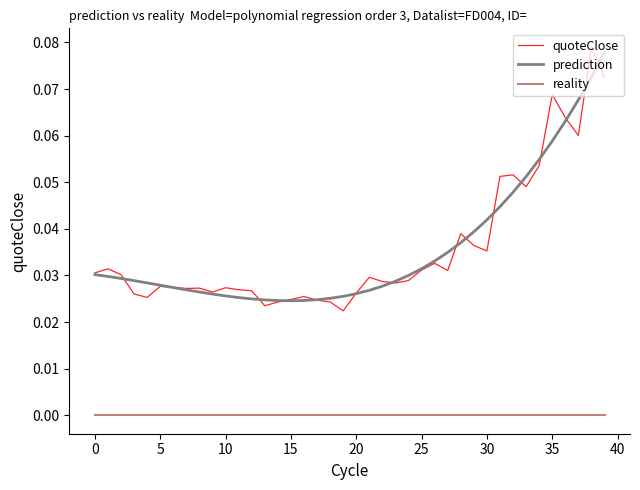

True or false: prediction and reality cross at least once.

False